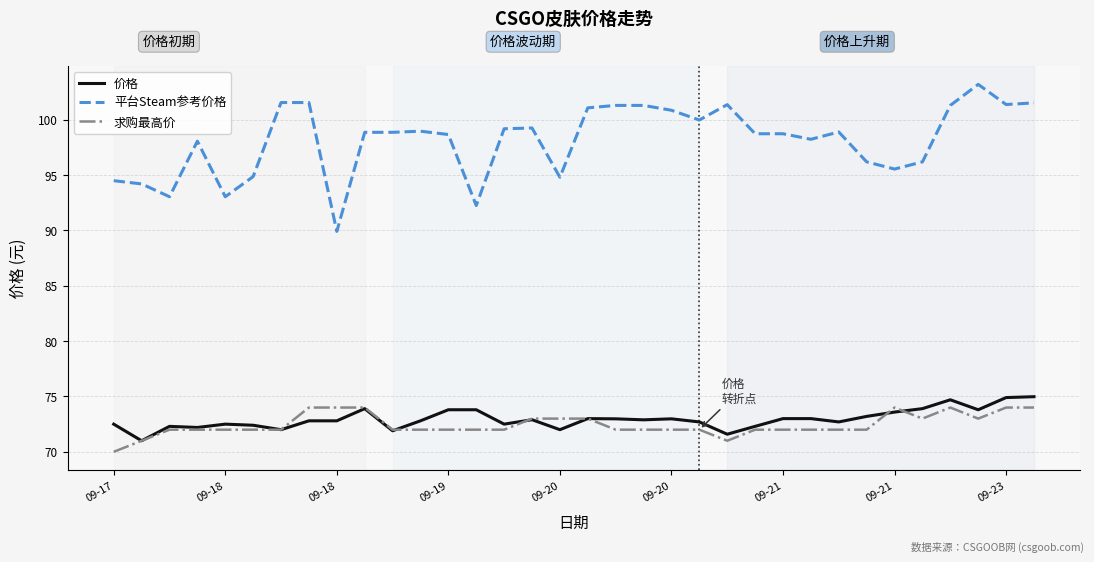

True or false: 求购最高价 and 平台Steam参考价格 intersect in this chart.

False